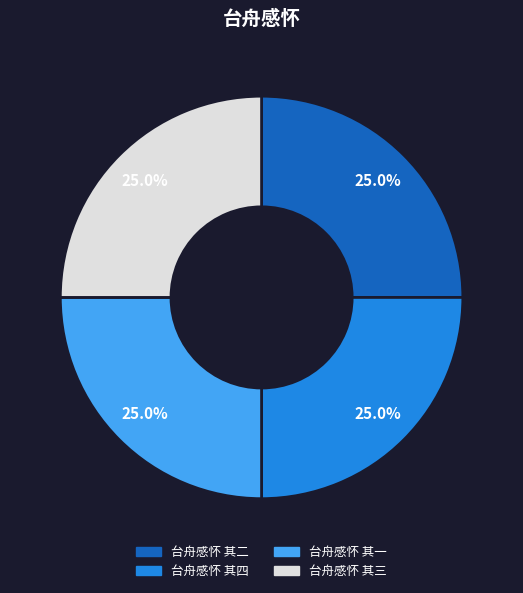

How many slices are in this pie chart?

4